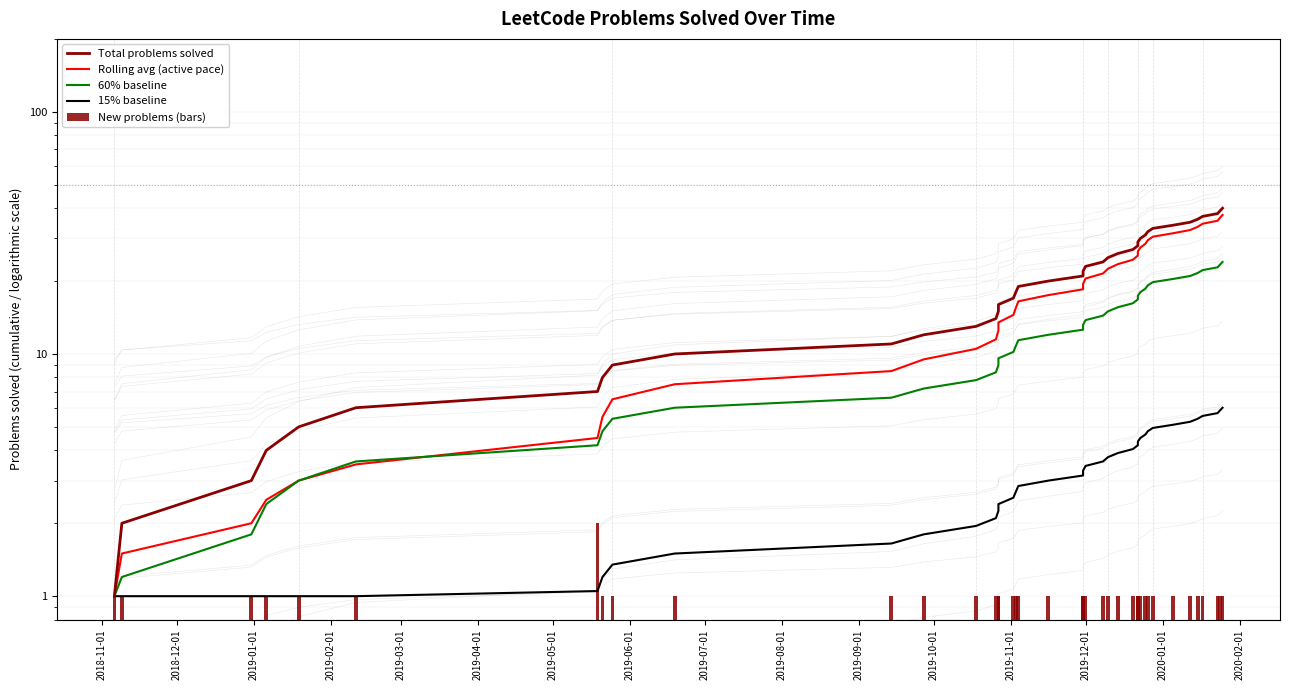

Which has a higher value, 2019-08-01 or 2018-12-01?

2019-08-01